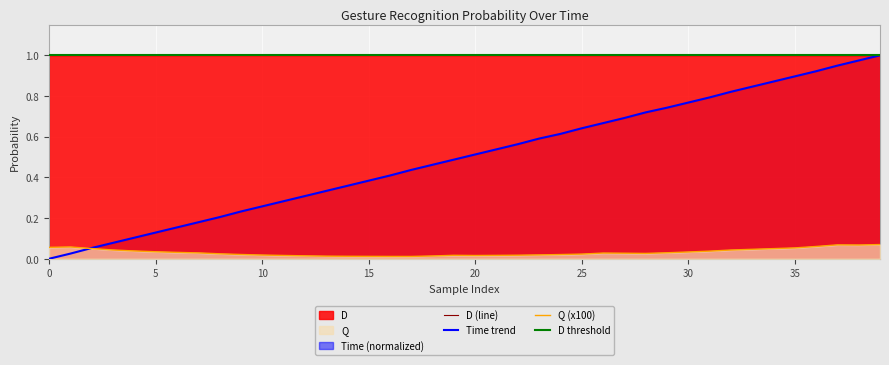

True or false: D and Q intersect in this chart.

False